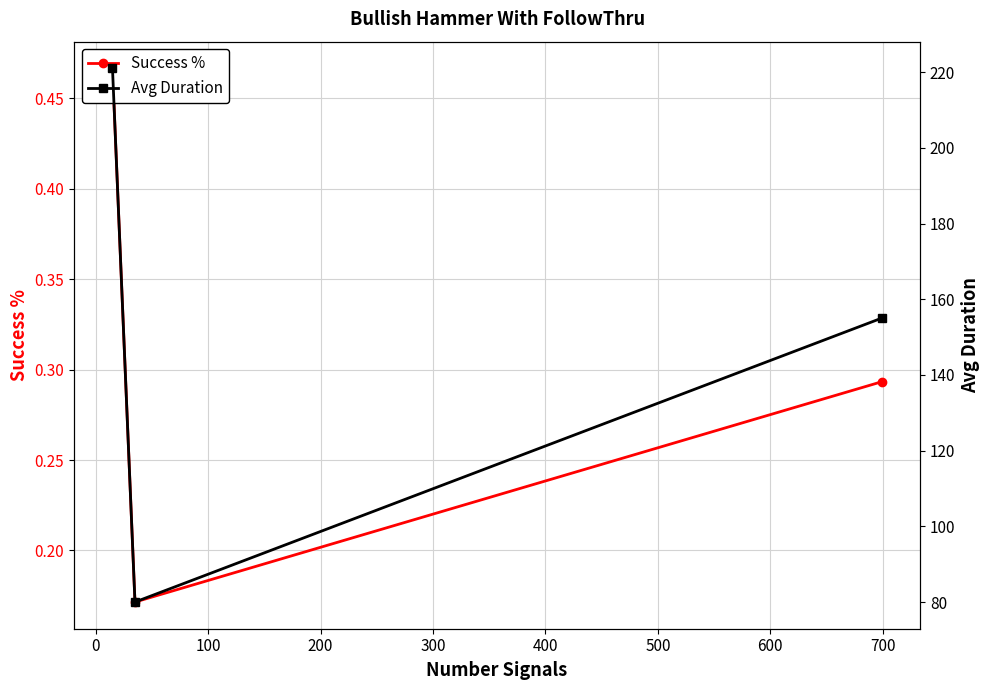

The Avg Duration series shows 251.8 at 100. True or false?

False